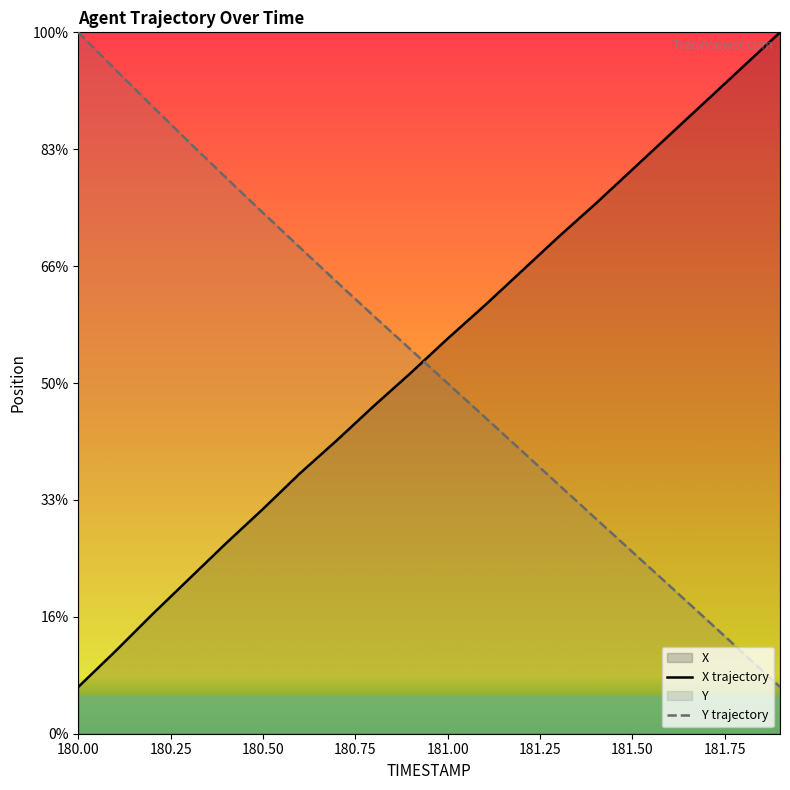

How many data points in Y trajectory are above 758?

10